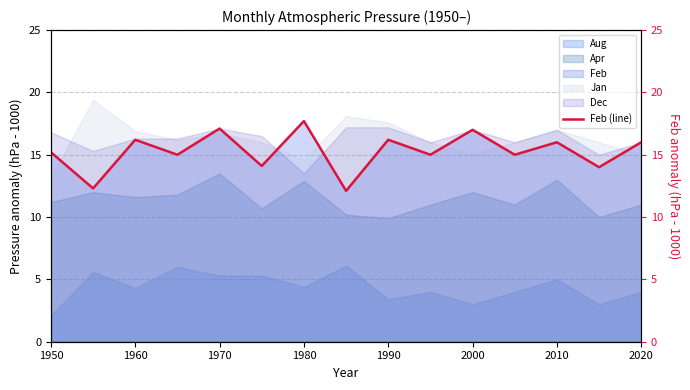

True or false: the data shows 5.1 at 1950.

False